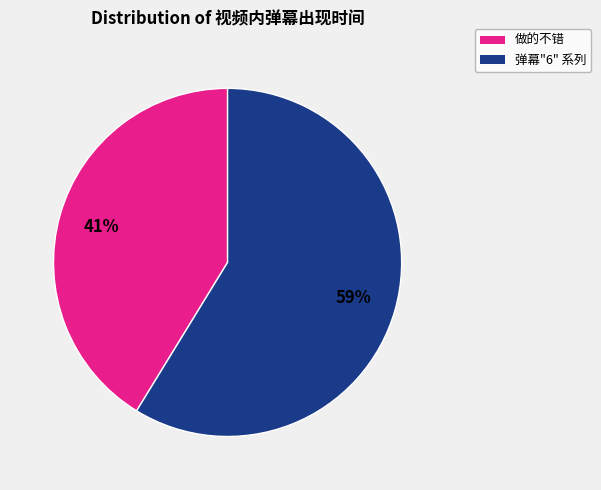

How many segments does this pie chart have?

2